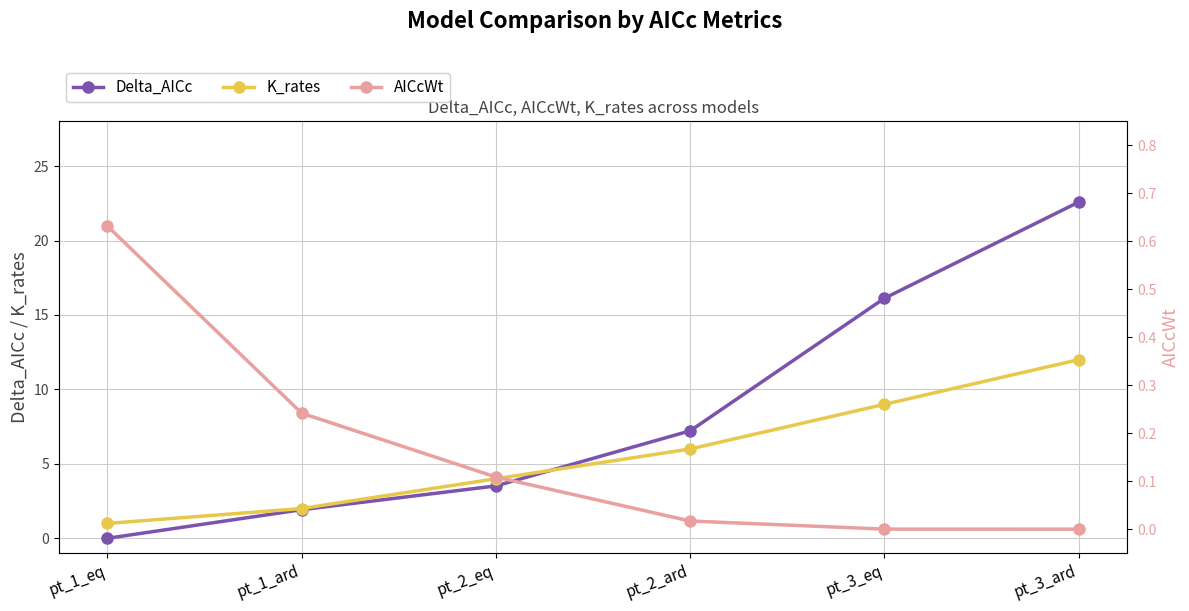

Which series changed the most between pt_1_eq and pt_2_ard?

Delta_AICc